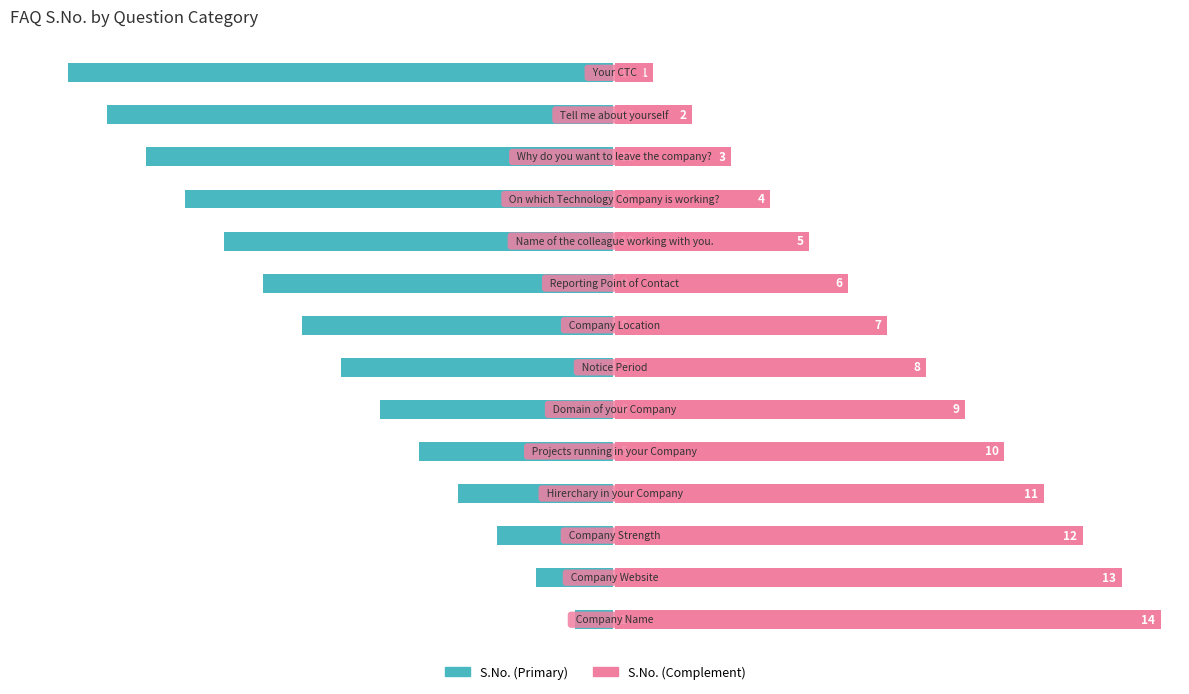

Is it true that S.No. (Complement) equals 3 at 7?

False